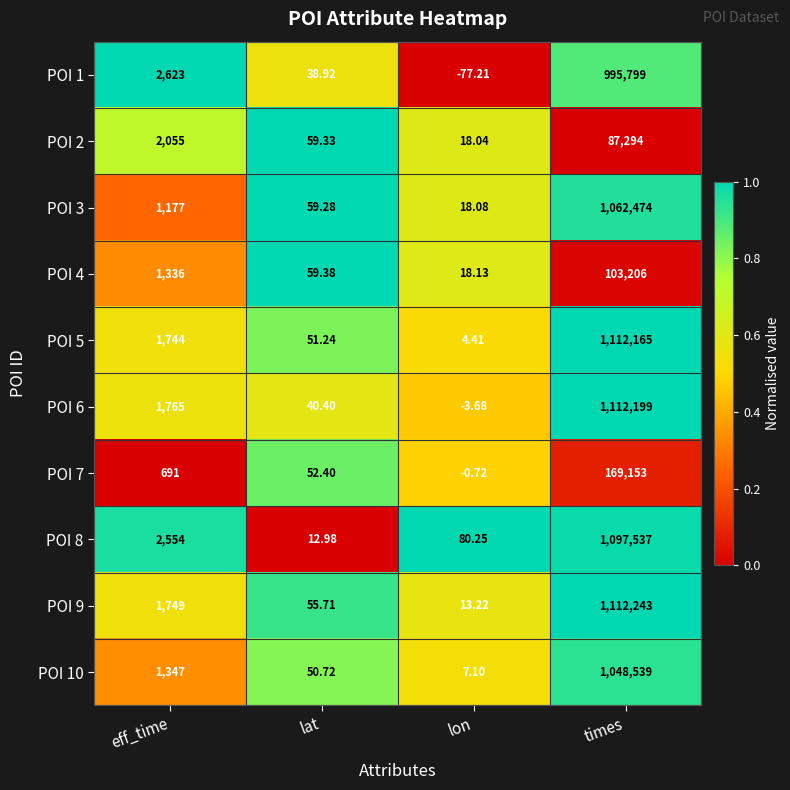

How many series are shown in this chart?

10